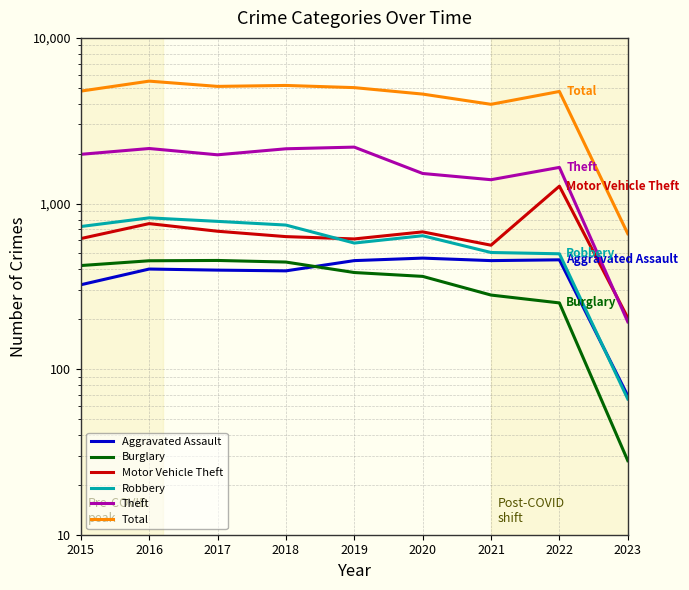

Which series has the largest total across all categories?

Total